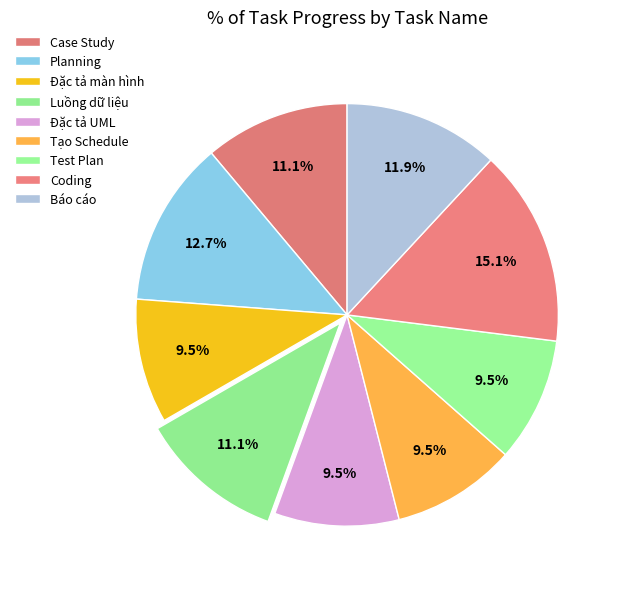

How many segments does this pie chart have?

9